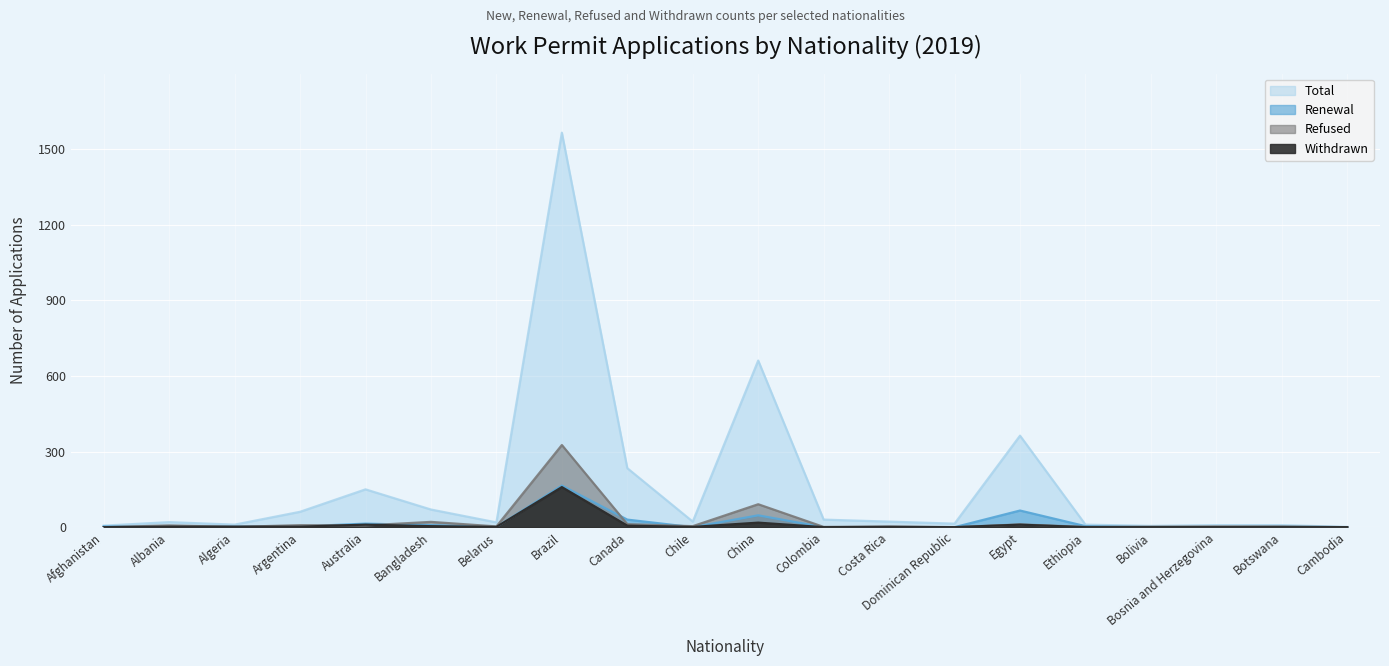

What is the difference between the second highest and second lowest values in the Total series?

656